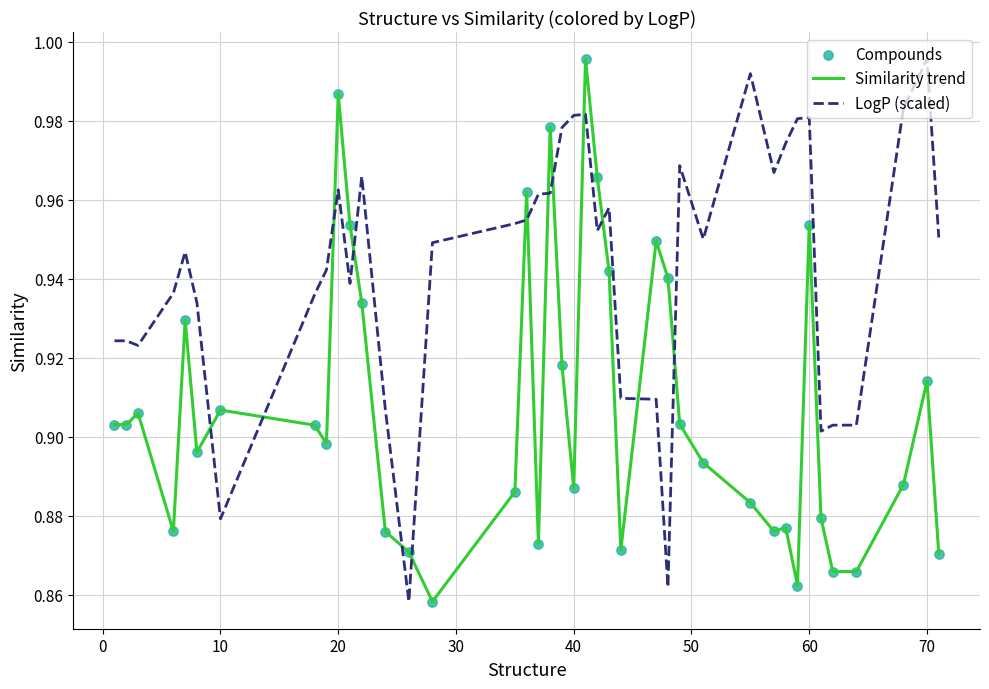

Which series has the largest total across all categories?

LogP (scaled)